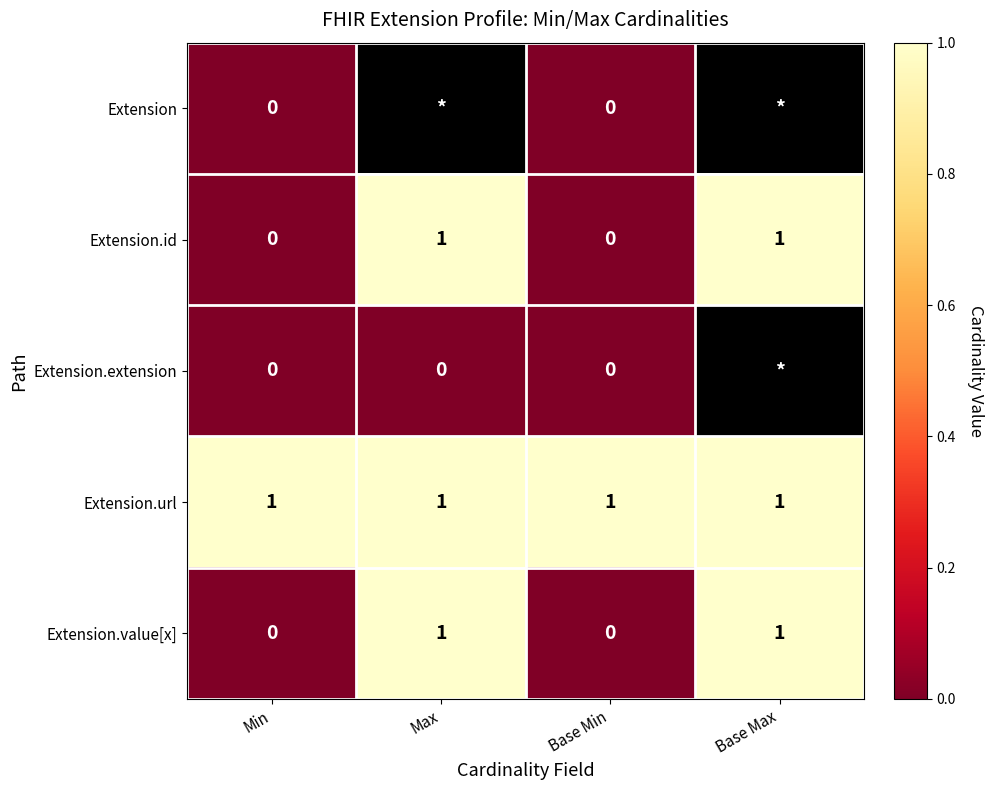

Is it true that Extension.id equals -1 at Min?

False